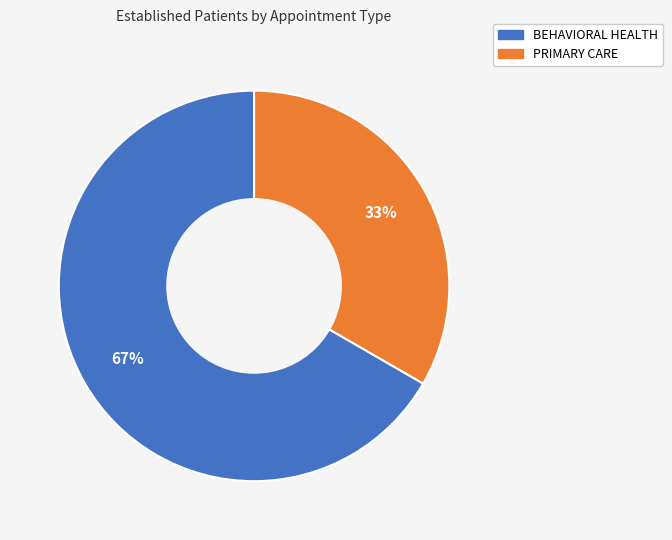

Which slice is the largest?

BEHAVIORAL HEALTH